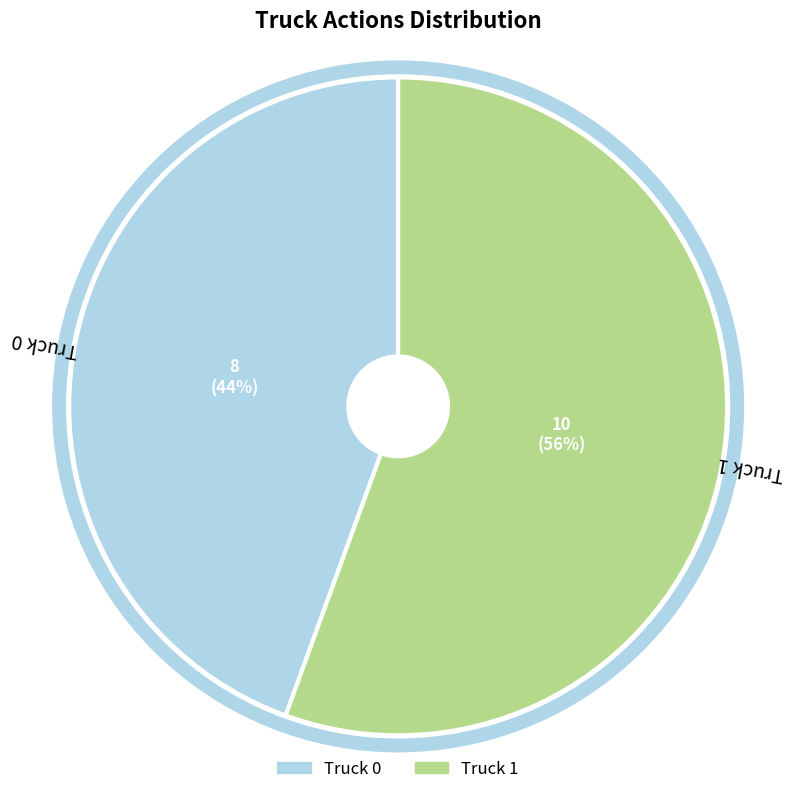

To the nearest percent, what percentage of the pie is Truck 1?

56%